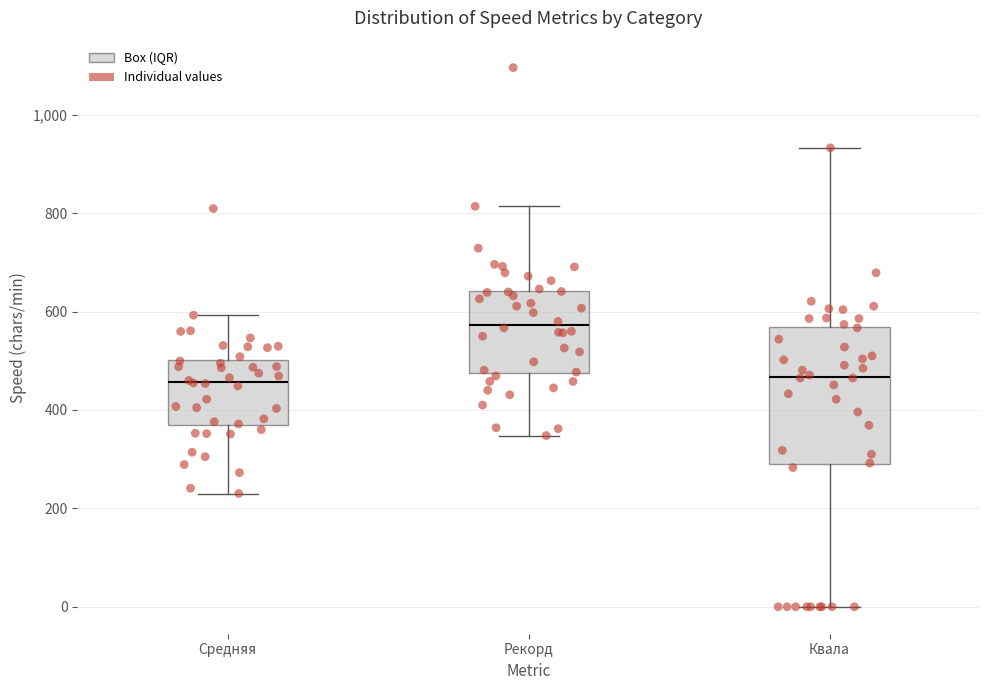

Where does the lower whisker of the box for Квала end on the y-axis? The values are not printed on the chart, so give them approximately, as read against the axis.

0